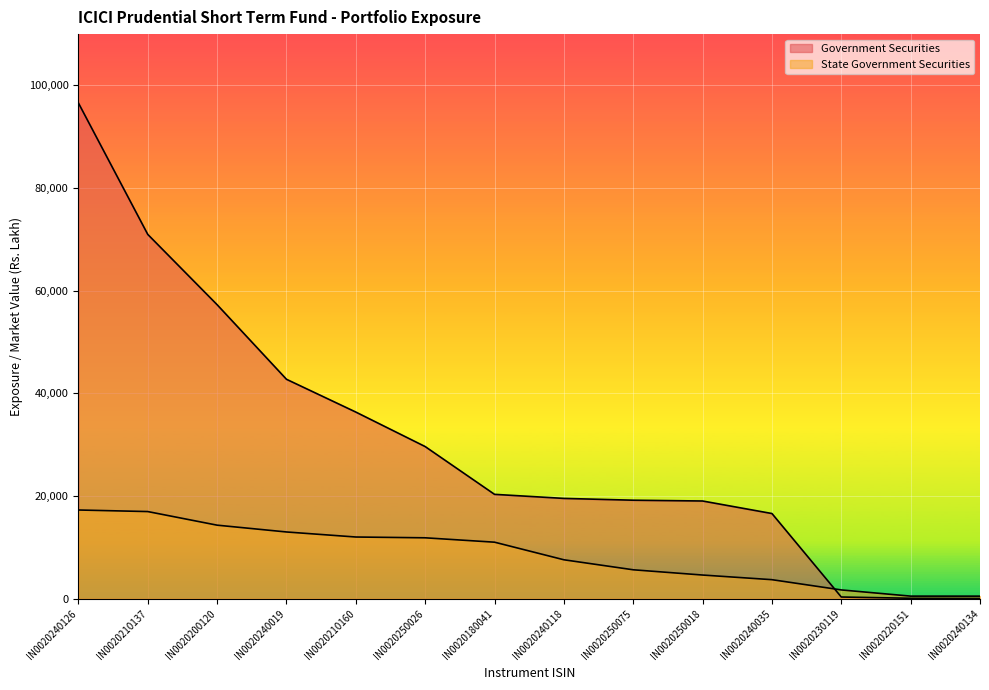

Which series has the largest range (max minus min)?

Government Securities